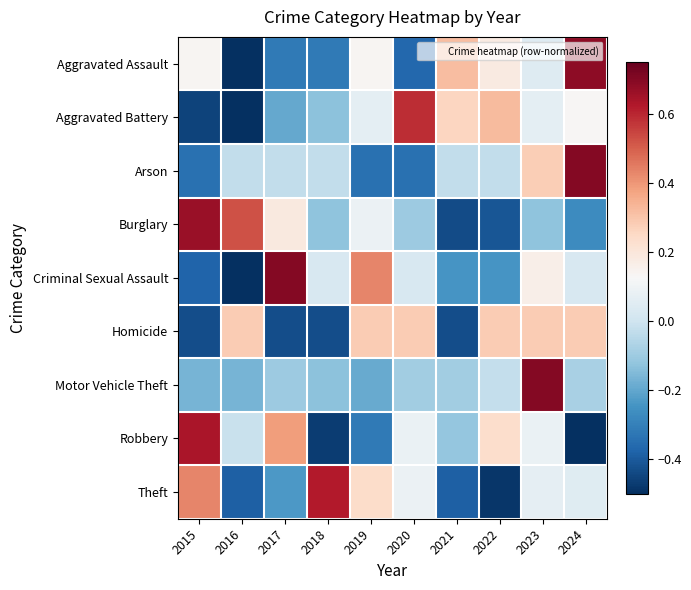

Reading left to right, what are all the values shown in this chart?

Aggravated Assault: 2015=0.1	2016=-0.5	2017=-0.3	2018=-0.3	2019=0.1	2020=-0.4	2021=0.3	2022=0.2	2023=0.0	2024=0.7
Aggravated Battery: 2015=-0.5	2016=-0.6	2017=-0.2	2018=-0.1	2019=0.1	2020=0.6	2021=0.3	2022=0.3	2023=0.1	2024=0.1
Arson: 2015=-0.3	2016=-0.0	2017=-0.0	2018=-0.0	2019=-0.3	2020=-0.3	2021=-0.0	2022=-0.0	2023=0.3	2024=0.7
Burglary: 2015=0.7	2016=0.5	2017=0.2	2018=-0.1	2019=0.1	2020=-0.1	2021=-0.4	2022=-0.4	2023=-0.1	2024=-0.3
Criminal Sexual Assault: 2015=-0.4	2016=-0.5	2017=0.7	2018=0.0	2019=0.4	2020=0.0	2021=-0.2	2022=-0.2	2023=0.2	2024=0.0
Homicide: 2015=-0.4	2016=0.3	2017=-0.4	2018=-0.4	2019=0.3	2020=0.3	2021=-0.4	2022=0.3	2023=0.3	2024=0.3
Motor Vehicle Theft: 2015=-0.2	2016=-0.2	2017=-0.1	2018=-0.1	2019=-0.2	2020=-0.1	2021=-0.1	2022=-0.0	2023=0.7	2024=-0.1
Robbery: 2015=0.6	2016=-0.0	2017=0.4	2018=-0.5	2019=-0.3	2020=0.1	2021=-0.1	2022=0.2	2023=0.1	2024=-0.5
Theft: 2015=0.4	2016=-0.4	2017=-0.2	2018=0.6	2019=0.2	2020=0.1	2021=-0.4	2022=-0.5	2023=0.1	2024=0.0